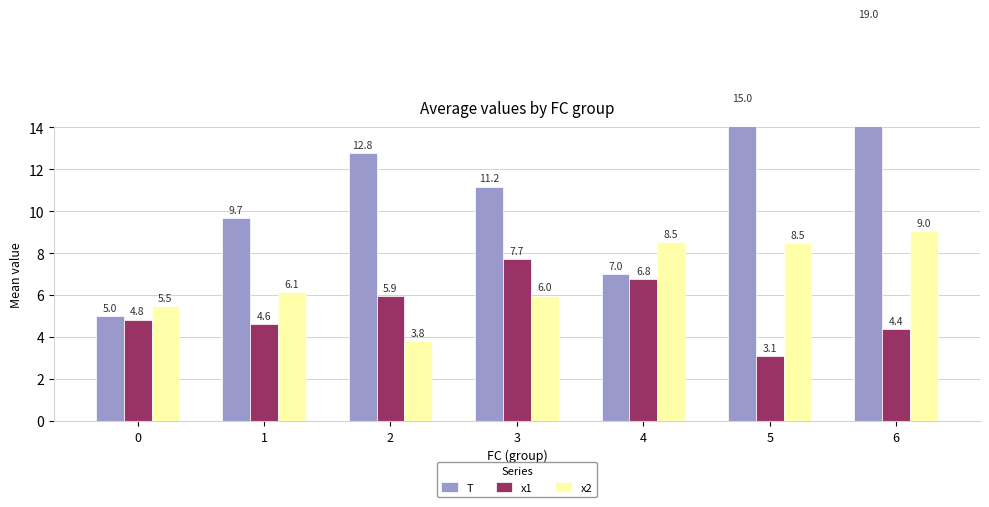

The x1 series shows 7.7 at 3. True or false?

True